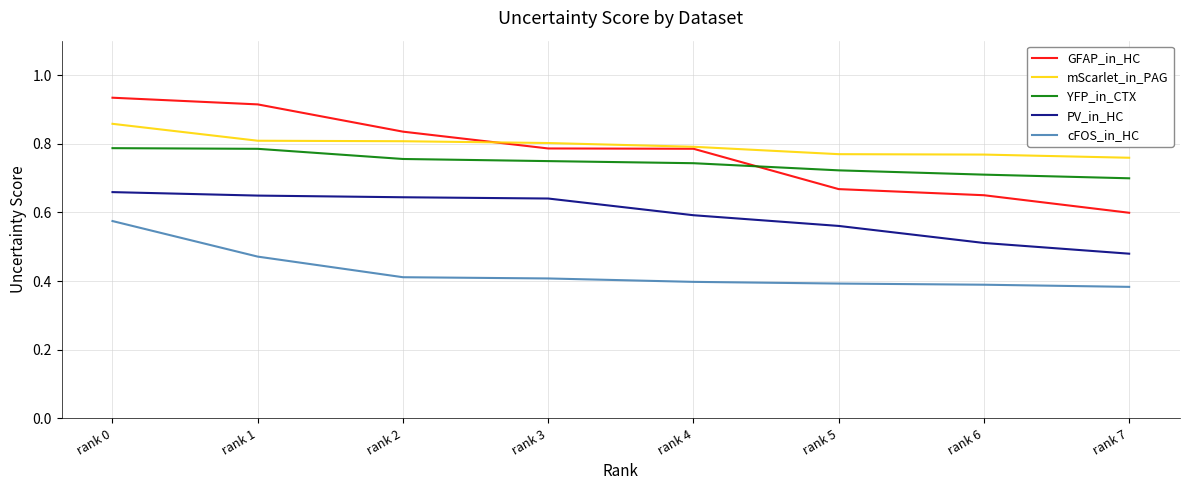

Where is GFAP_in_HC nearest to the value 0?

rank 7